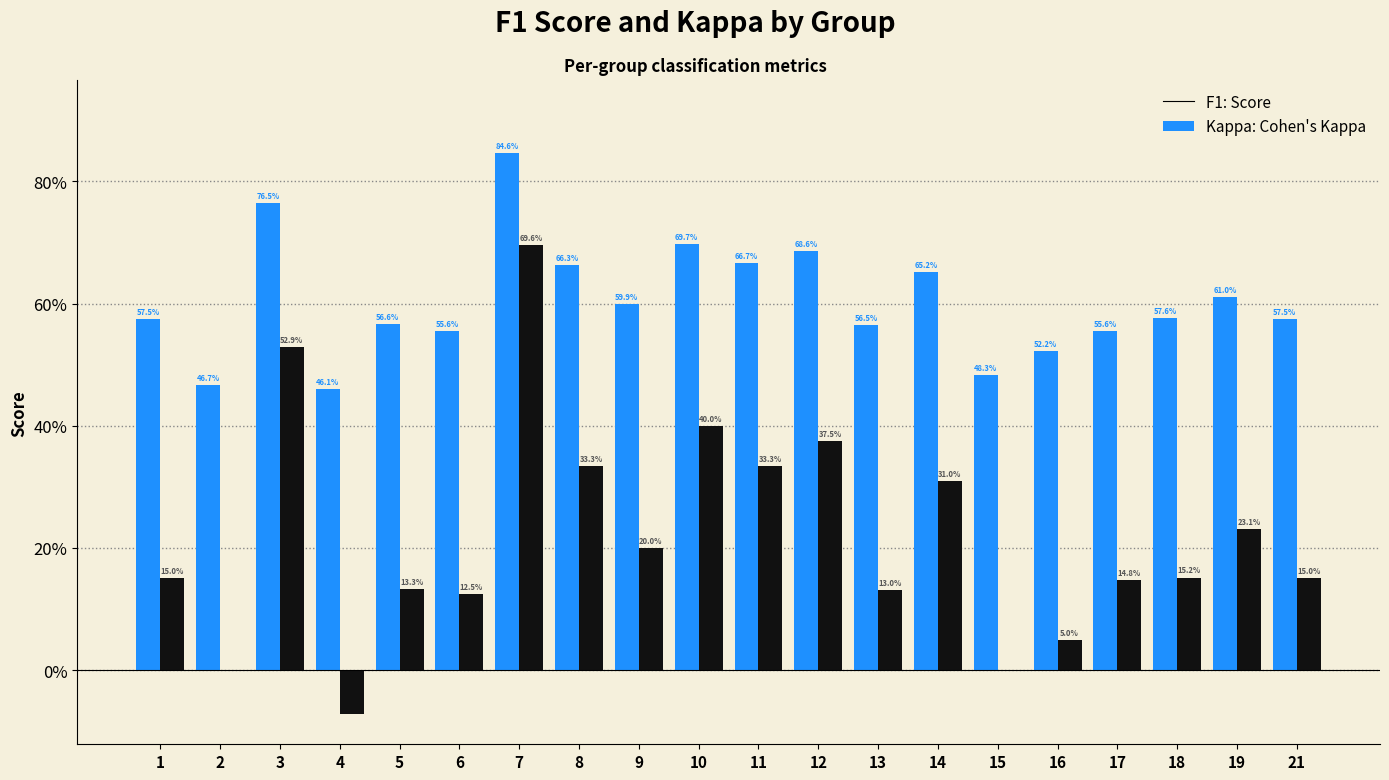

Which has a higher value, 6 or 11?

11